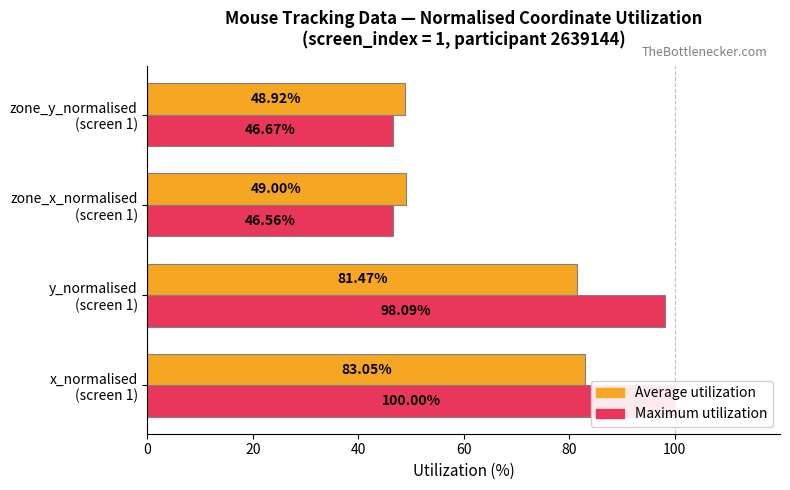

Read the Maximum utilization value at zone_x_normalised (screen 1).

46.6